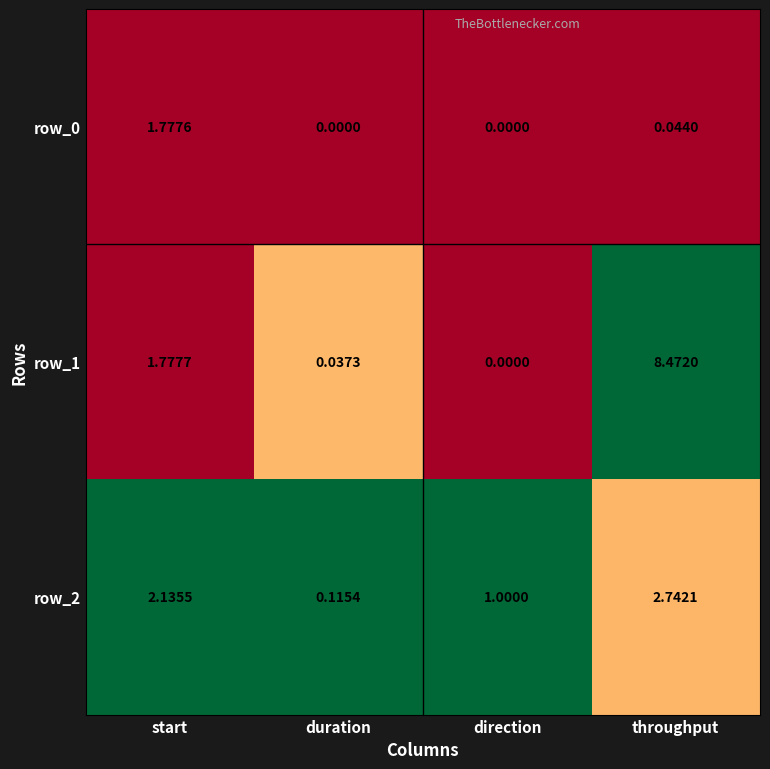

At which label does row_1 reach its minimum?

direction